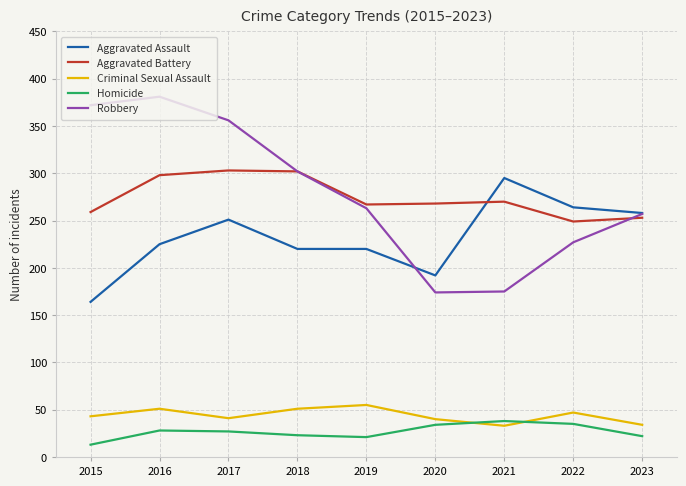

The Aggravated Assault series shows 220 at 2018. True or false?

True